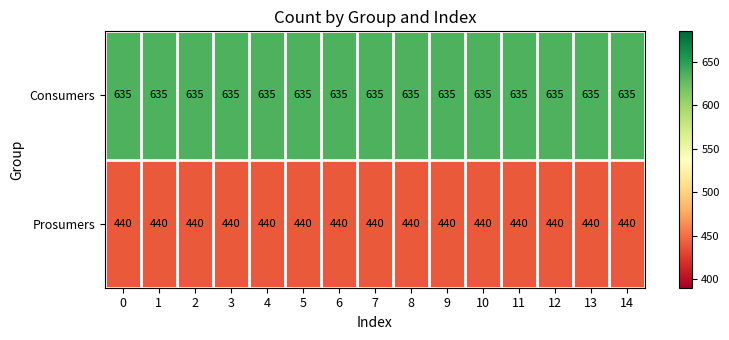

What is the greatest value displayed?

635